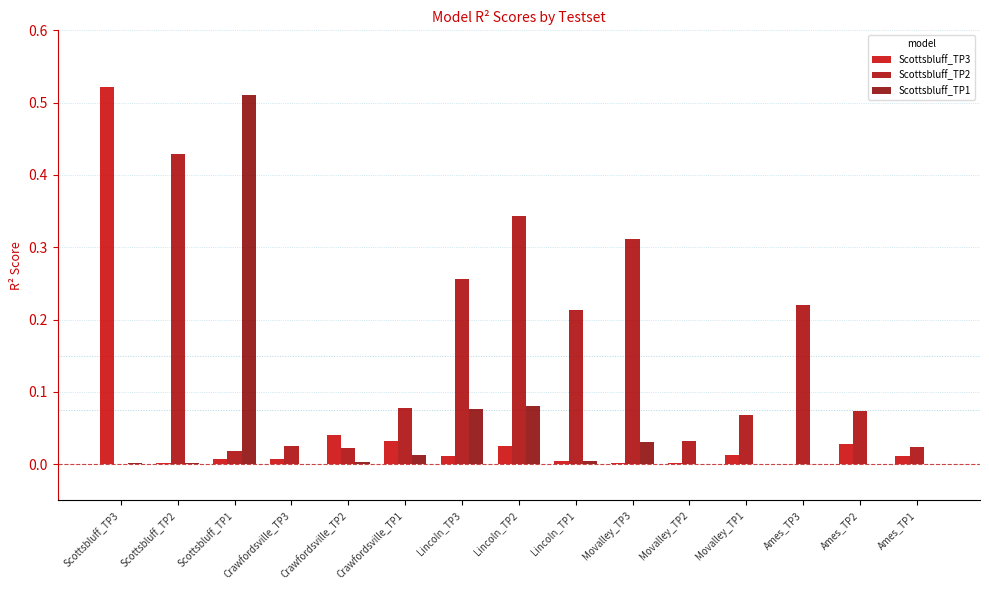

What is the difference between the maximum and minimum values in the Scottsbluff_TP2 series?

0.4